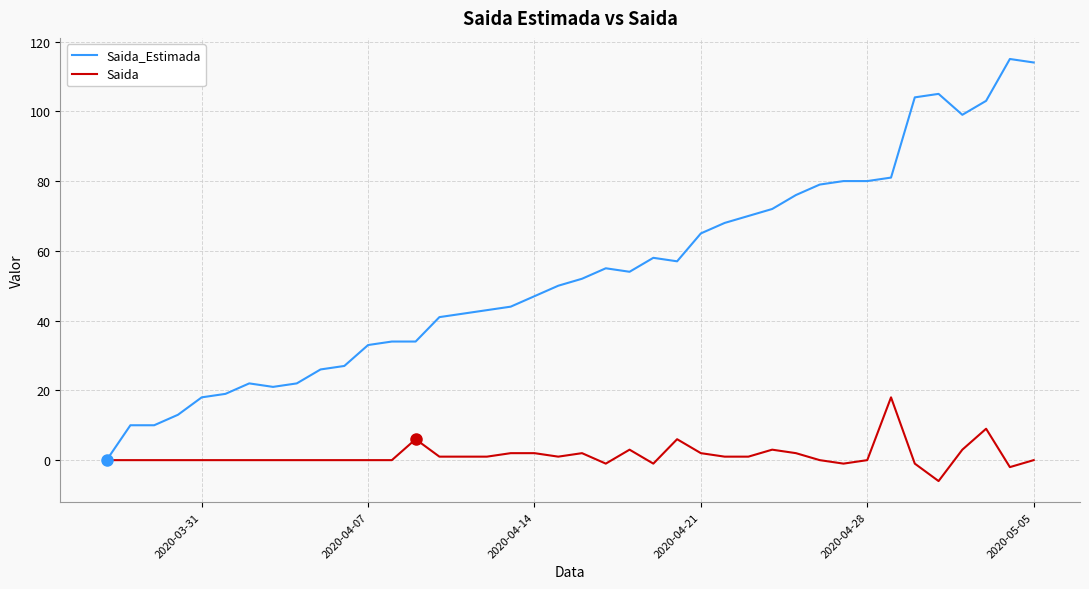

Does the chart display data point markers on the line(s)?

No